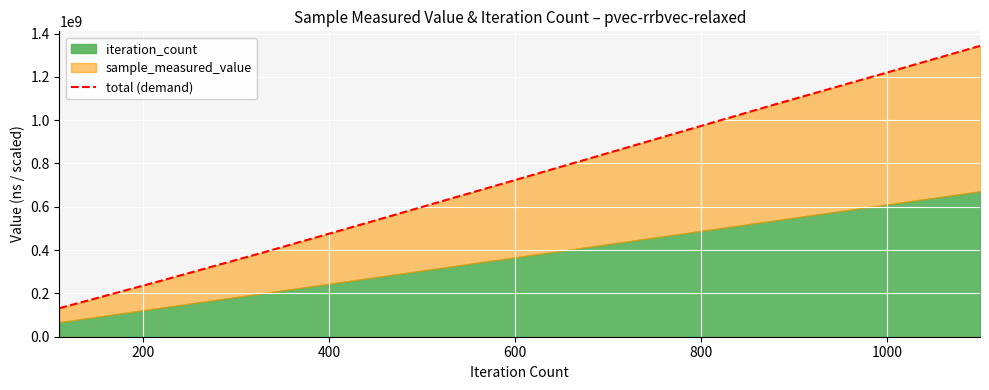

Reading right to left, list all the values displayed in this chart.

1343077066.0	1207722787.7	1073377096.4	935775954.1	798151602.8	661349687.5	524888841.2	390026886.9	259253023.6	131777535.3